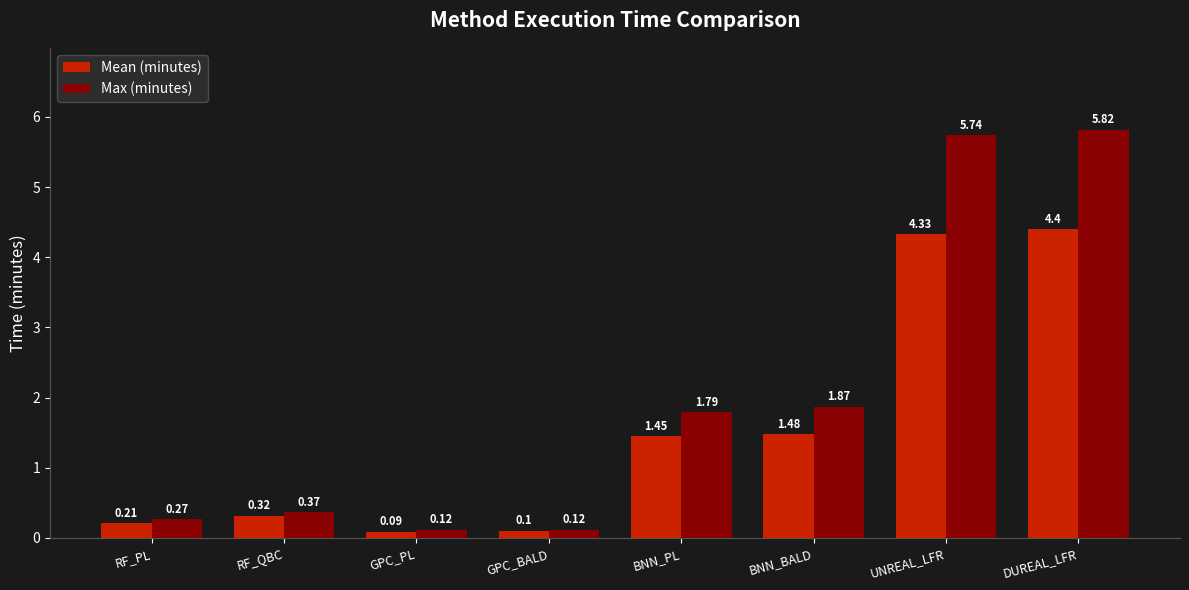

At which category is the sum across all series the highest?

DUREAL_LFR